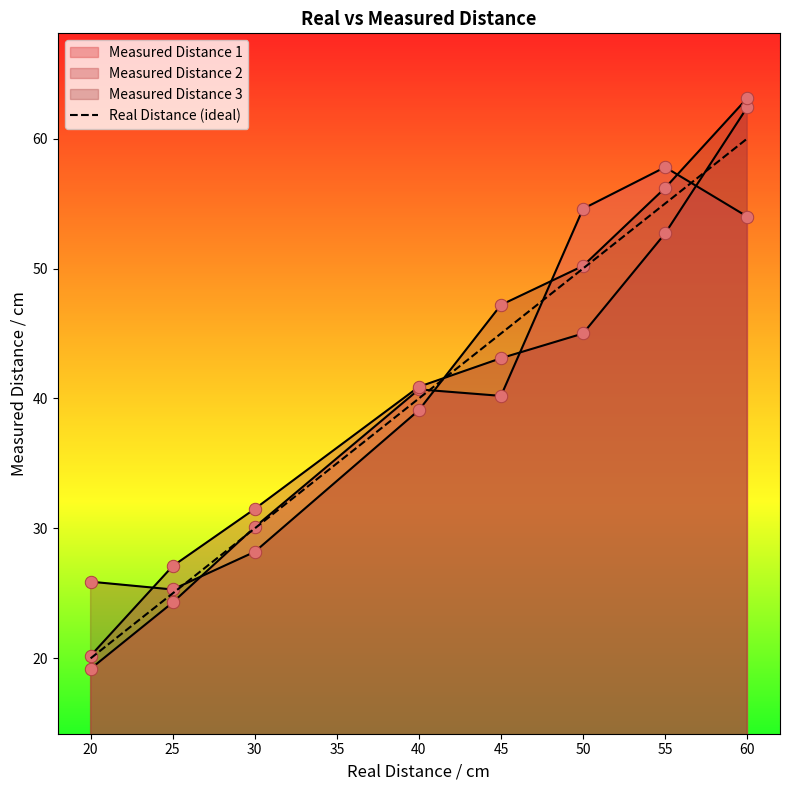

How many lines are shown in the chart?

4